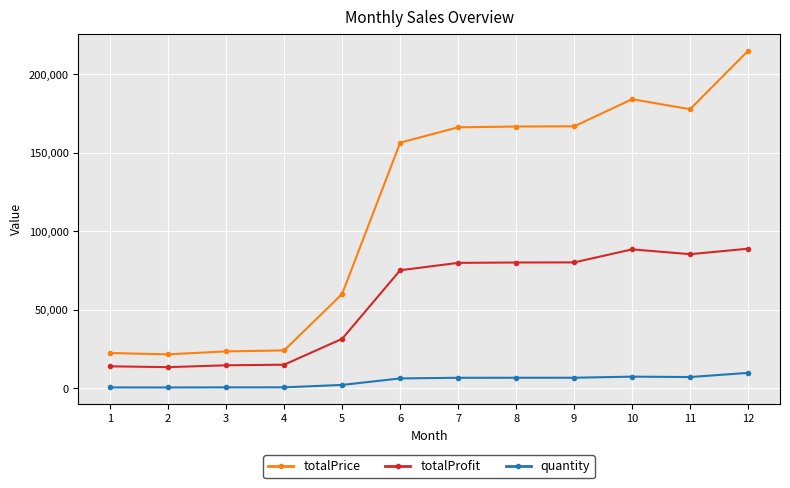

True or false: totalPrice and quantity intersect in this chart.

False